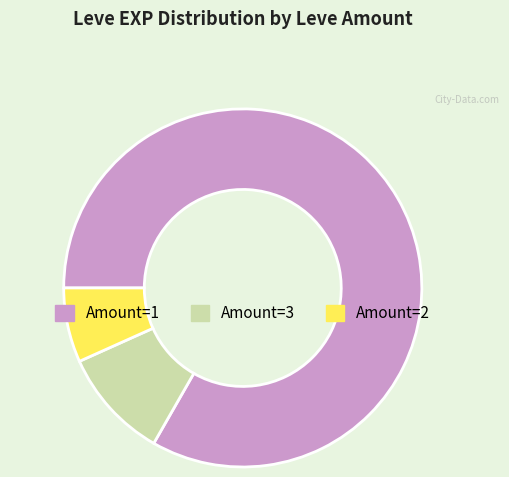

Is there any slice that represents more than half of the pie?

Yes